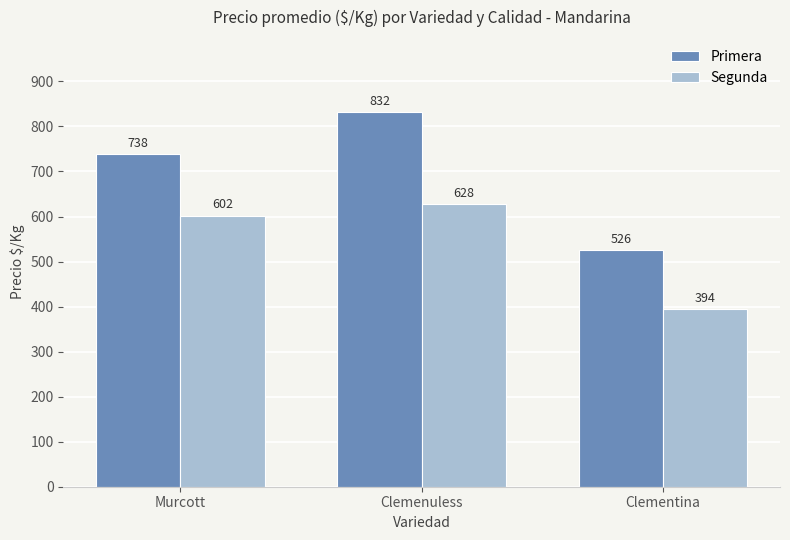

Reading right to left, what are all the values shown in this chart?

Primera: Clementina=526	Clemenuless=832	Murcott=738
Segunda: Clementina=394	Clemenuless=628	Murcott=602